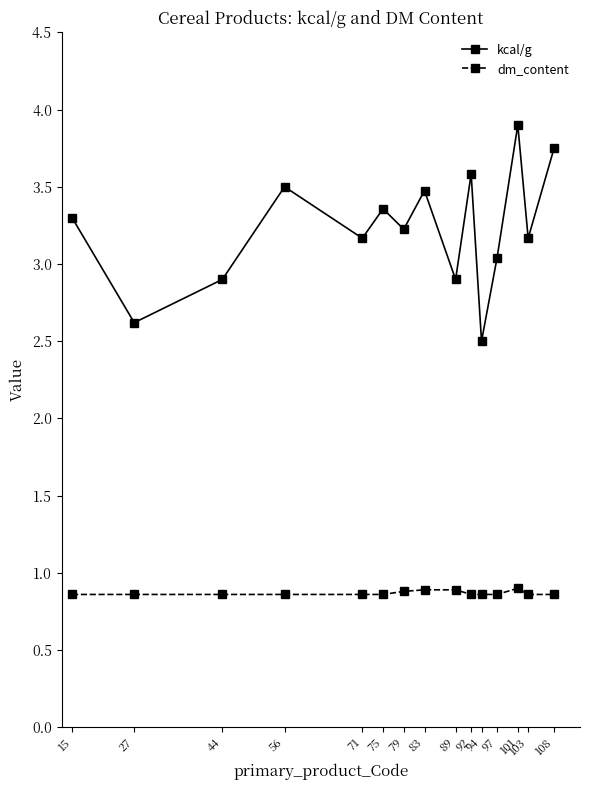

List the series in order of their peak value, highest first.

kcal/g, dm_content